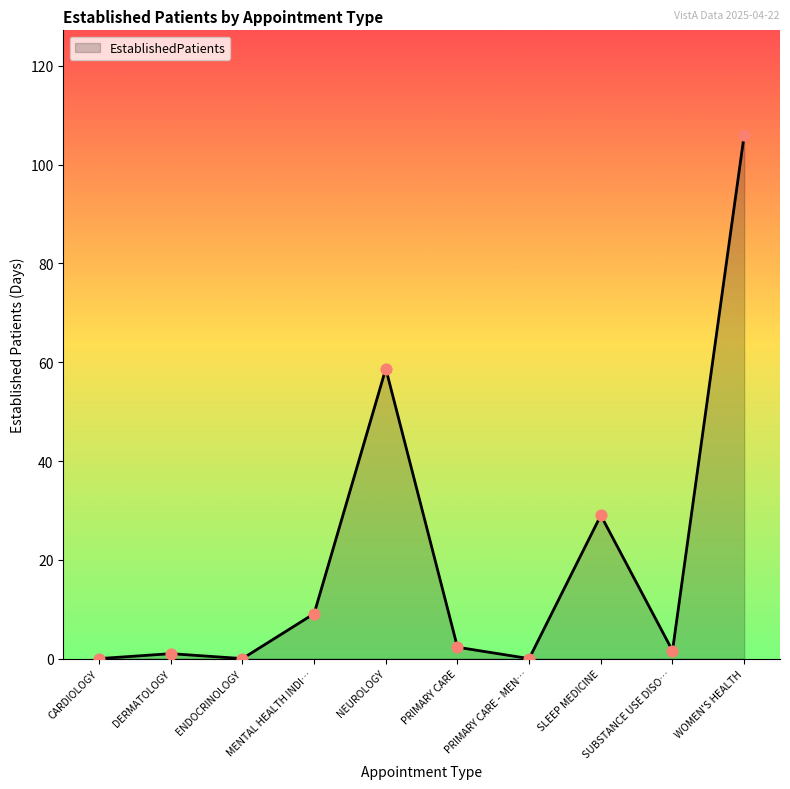

What is the change in value from CARDIOLOGY to SLEEP MEDICINE?

+29.0